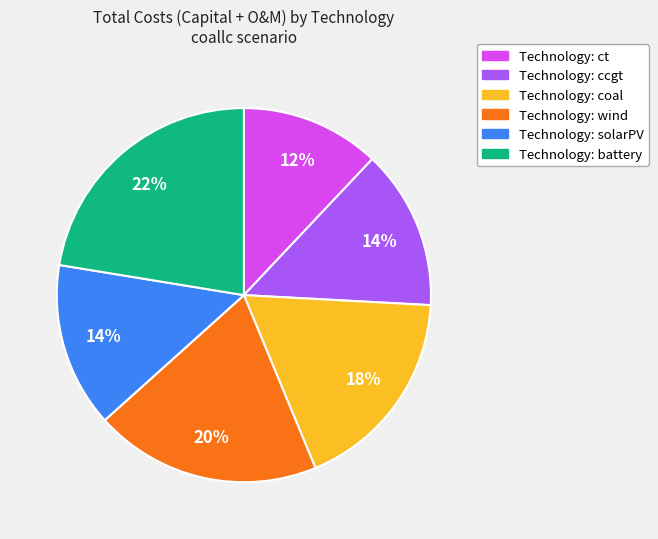

Is there a majority slice in this chart?

No